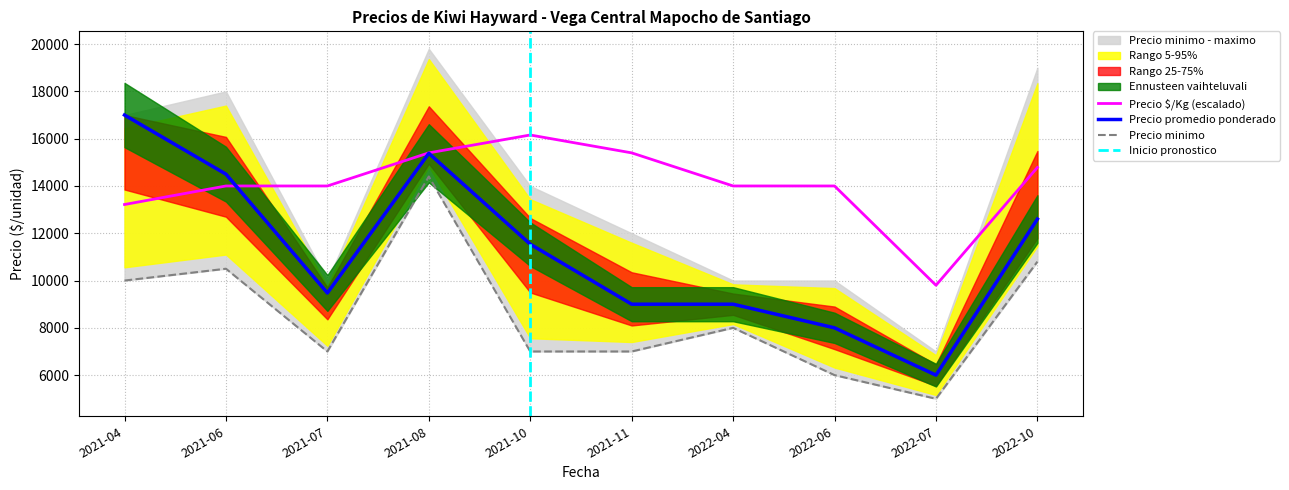

Is this an area chart (filled region under the line)?

No